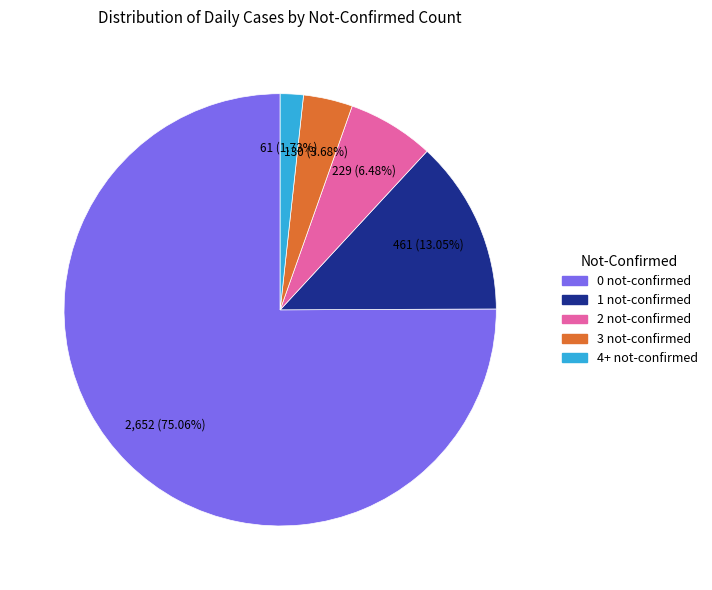

Which slice is the largest?

0 not-confirmed